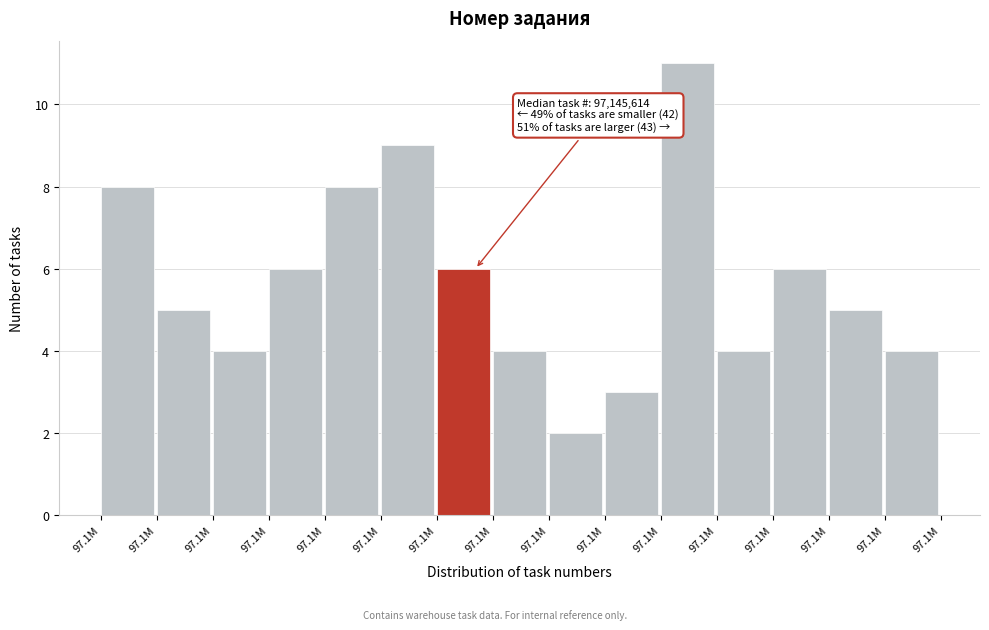

Does the chart contain any negative values?

No